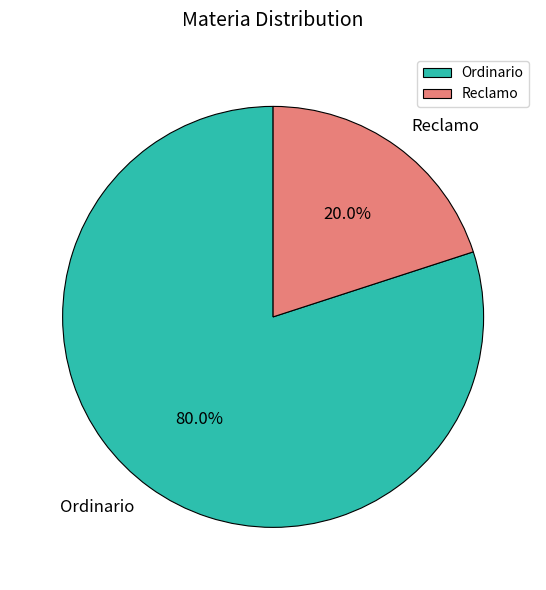

Does Reclamo represent more than half of the total?

No